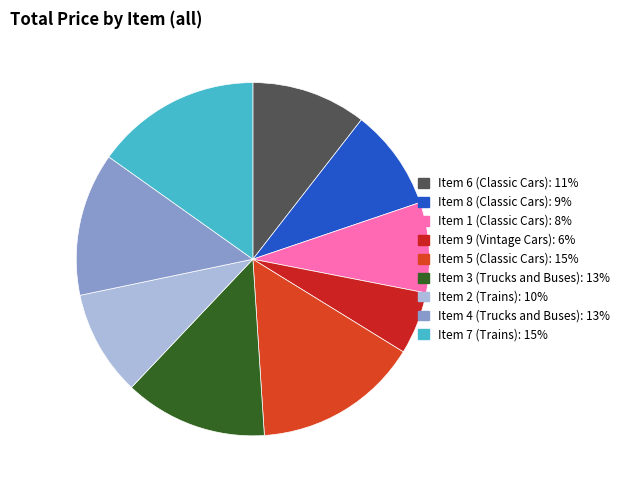

How many segments does this pie chart have?

9